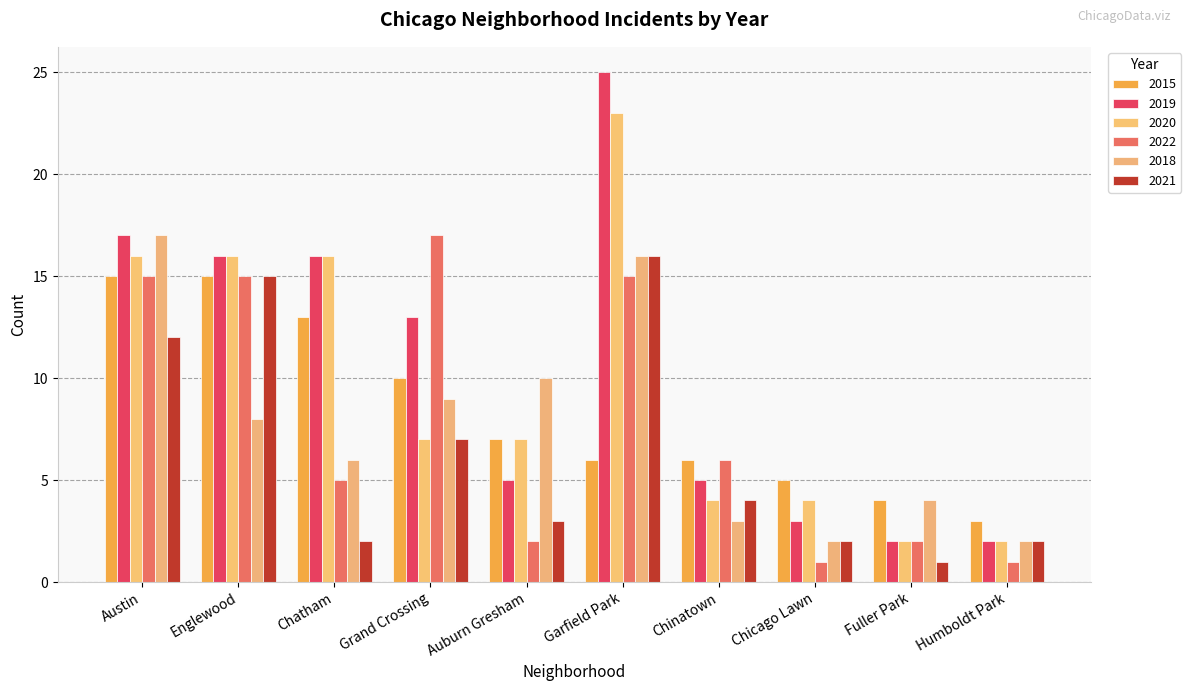

What is the sum of all 2020 values?

97